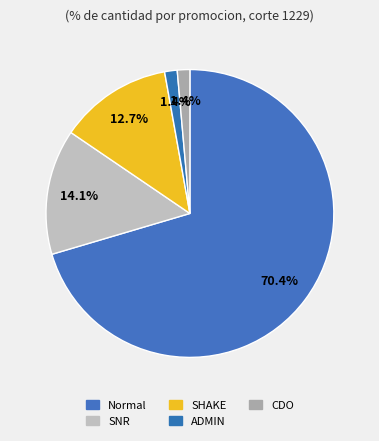

To the nearest percent, what is the difference between the ADMIN and Normal slice percentages?

69%